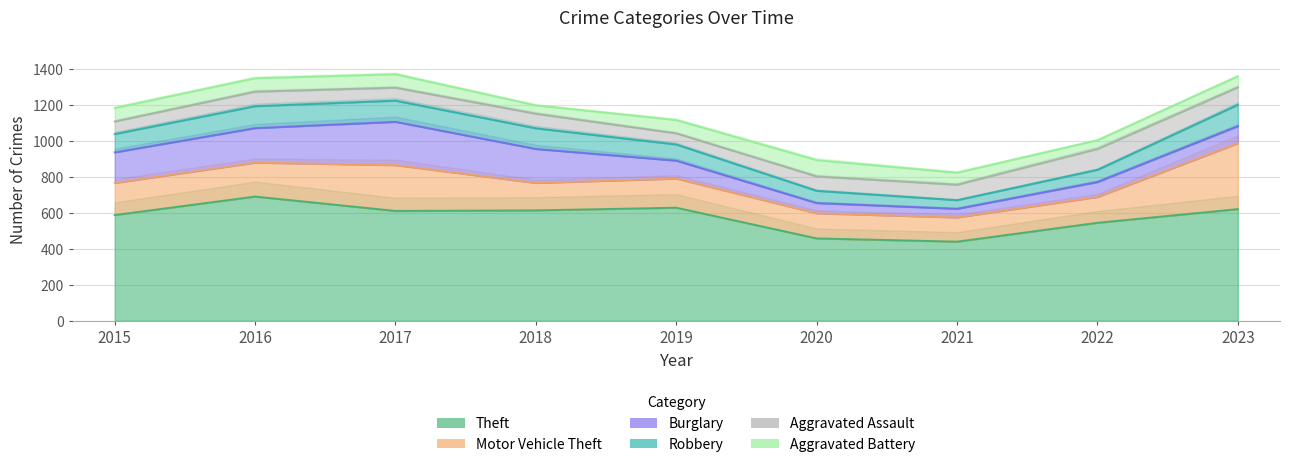

True or false: Motor Vehicle Theft has a value of 46 at 2016.

False